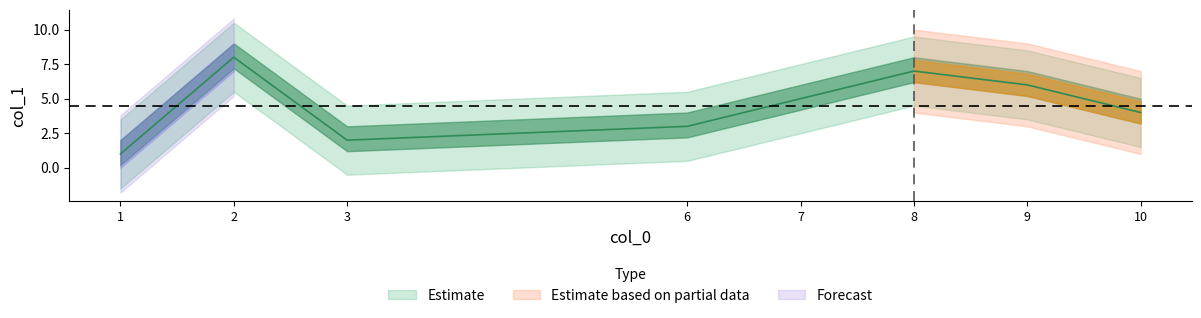

Reading right to left, list all the values displayed in this chart.

2=8	8=7	9=6	7=5	10=4	6=3	3=2	1=1